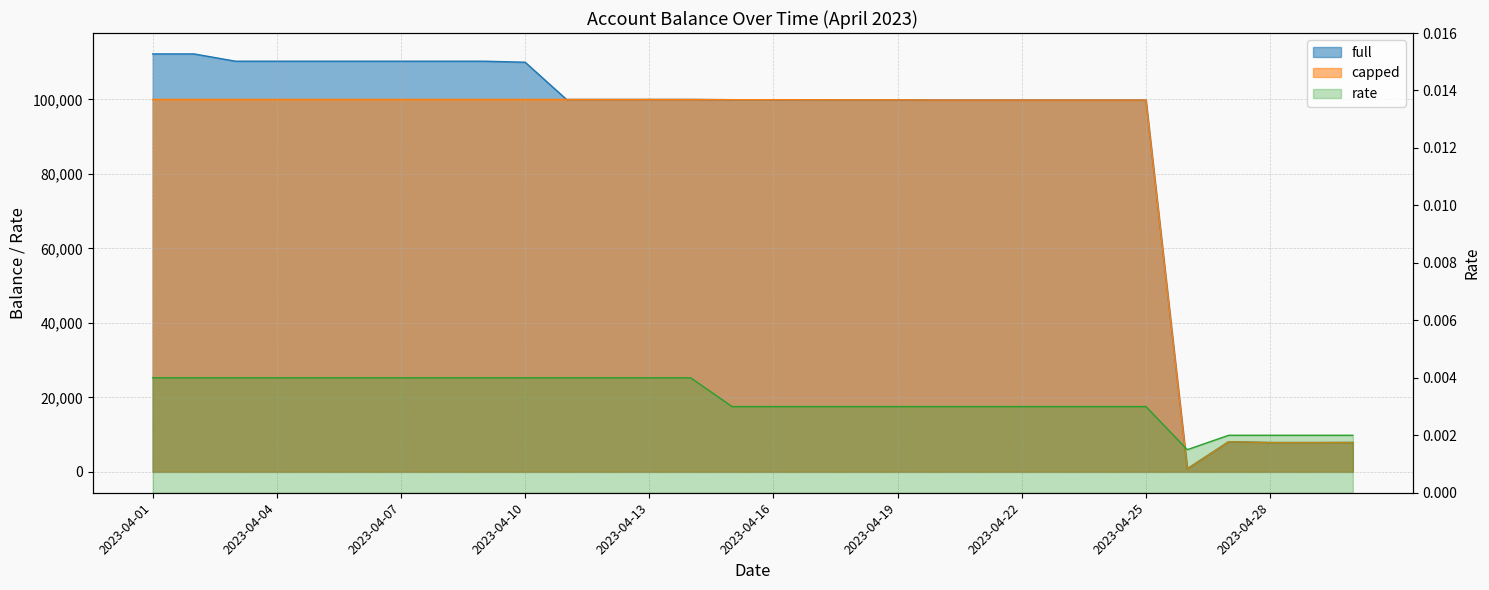

Reading right to left, extract all data points from this chart.

full: 7890.8	7865.7	7868.2	8096.8	825.5	99833.2	99833.2	99833.2	99833.2	99833.2	99836.1	99913.1	99913.0	99917.1	99936.0	99936.0	100000.0	100000.0	100000.0	100000.0	110000.0	110275.3	110275.3	110275.3	110275.3	110275.3	110275.3	110275.3	112230.1	112230.1
capped: 7890.8	7865.7	7868.2	8096.8	825.5	99833.2	99833.2	99833.2	99833.2	99833.2	99836.1	99913.1	99913.0	99917.1	99936.0	99936.0	100000.0	100000.0	100000.0	100000.0	100000.0	100000.0	100000.0	100000.0	100000.0	100000.0	100000.0	100000.0	100000.0	100000.0
rate: 0.0	0.0	0.0	0.0	0.0	0.0	0.0	0.0	0.0	0.0	0.0	0.0	0.0	0.0	0.0	0.0	0.0	0.0	0.0	0.0	0.0	0.0	0.0	0.0	0.0	0.0	0.0	0.0	0.0	0.0